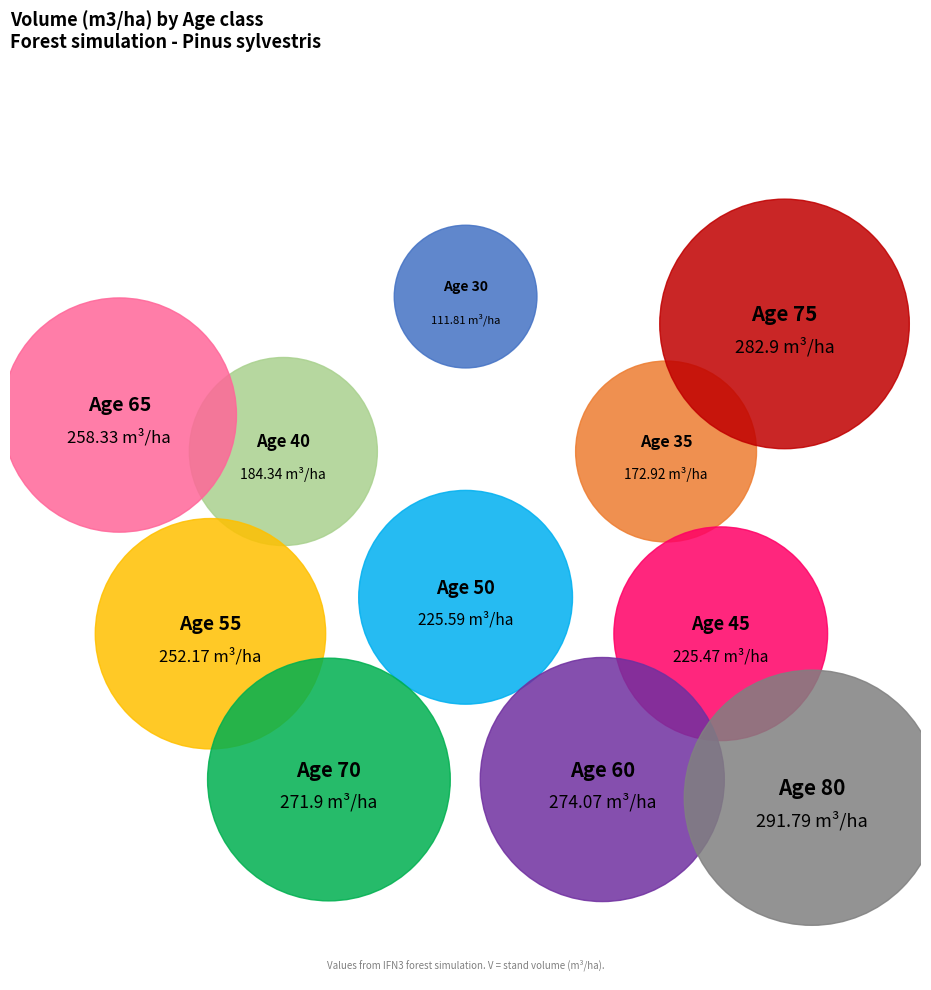

To the nearest percent, what percentage of the pie is 80?

11%